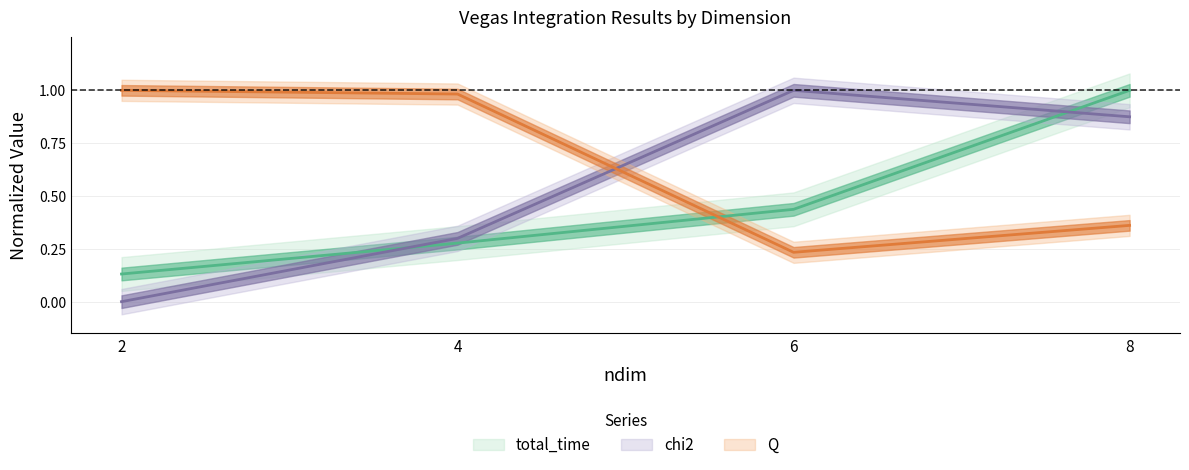

True or false: chi2 has a value of 1.3 at 8.

False